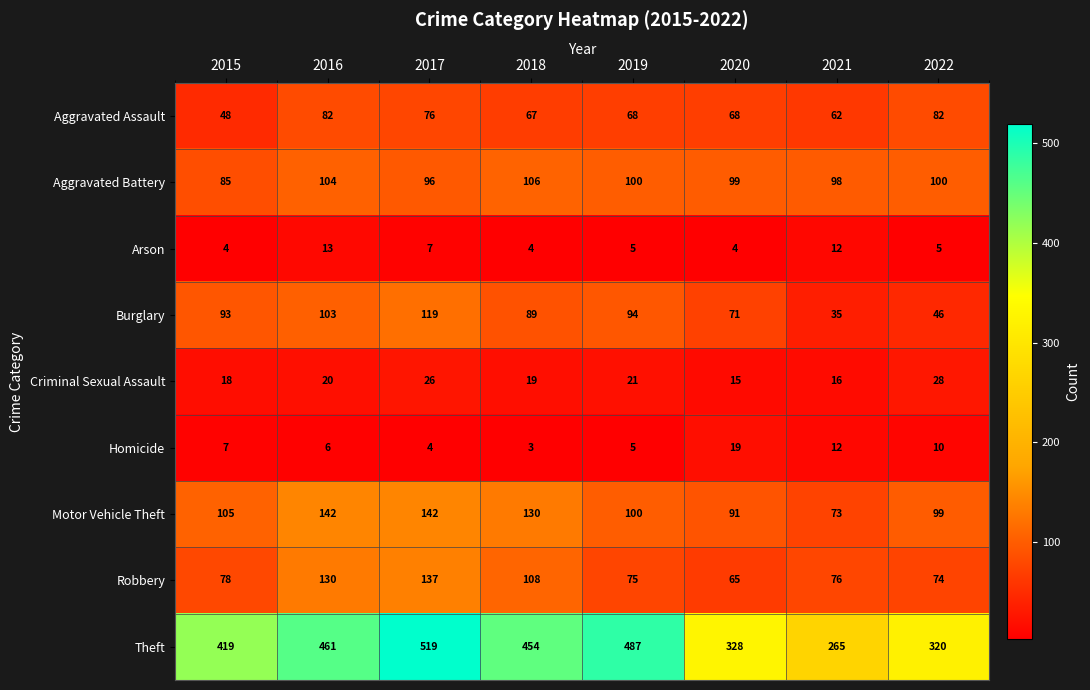

How many series are shown in this chart?

9